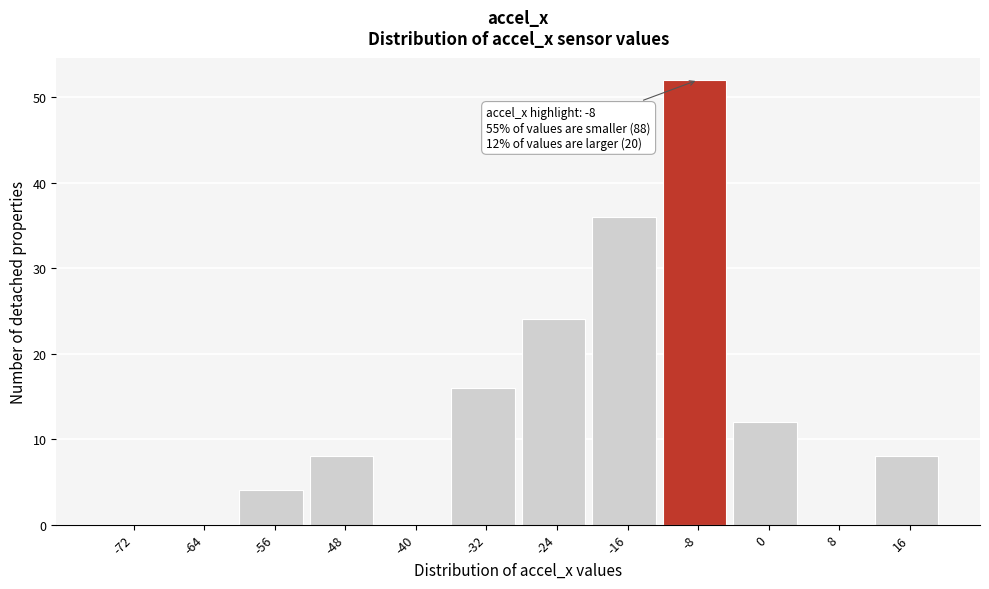

Reading left to right, what are all the values shown in this chart?

-72=0	-64=0	-56=4	-48=8	-40=0	-32=16	-24=24	-16=36	-8=52	0=12	8=0	16=8